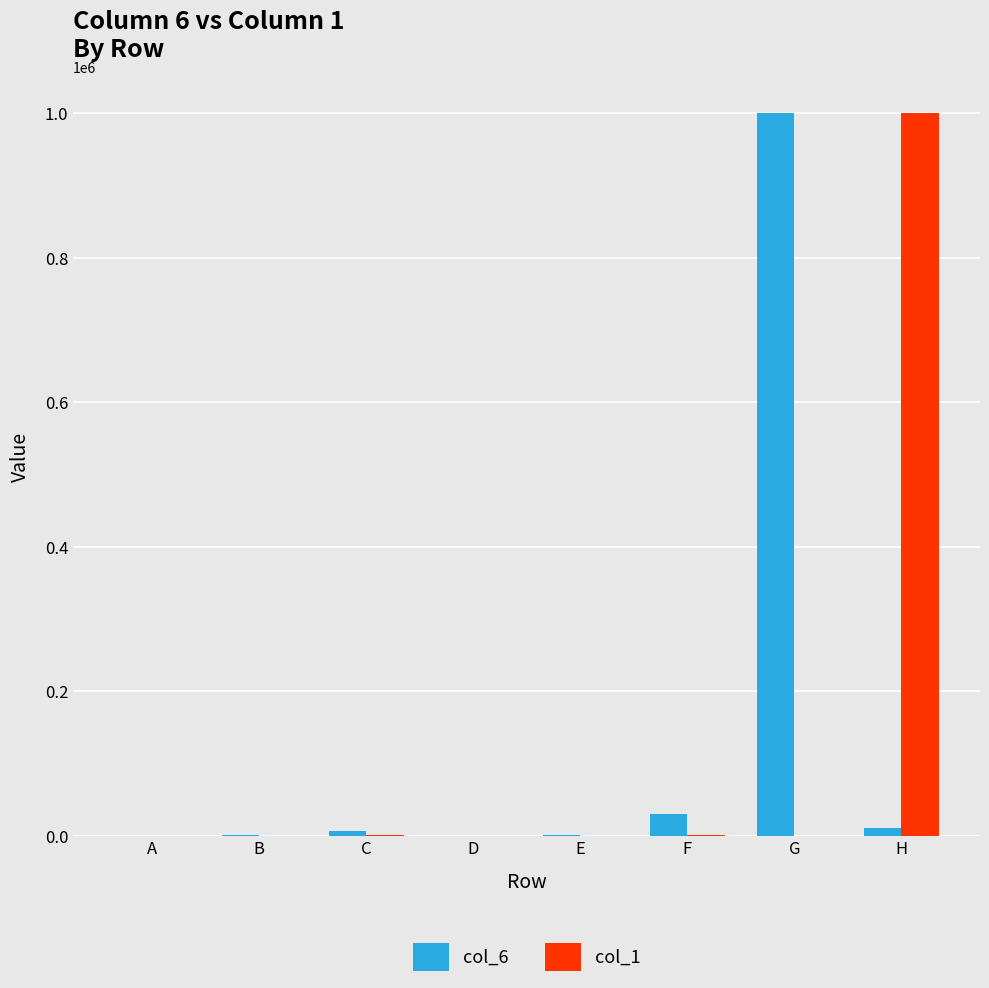

How many groups of bars are there?

8